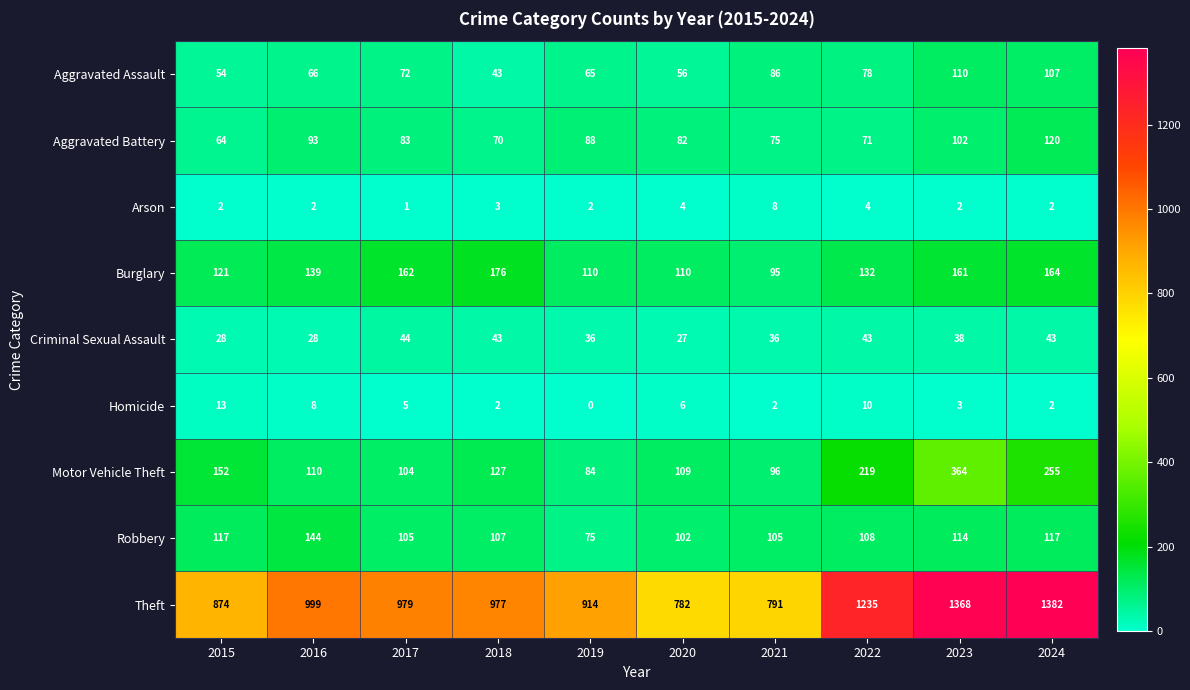

Which series has the largest range (max minus min)?

Theft